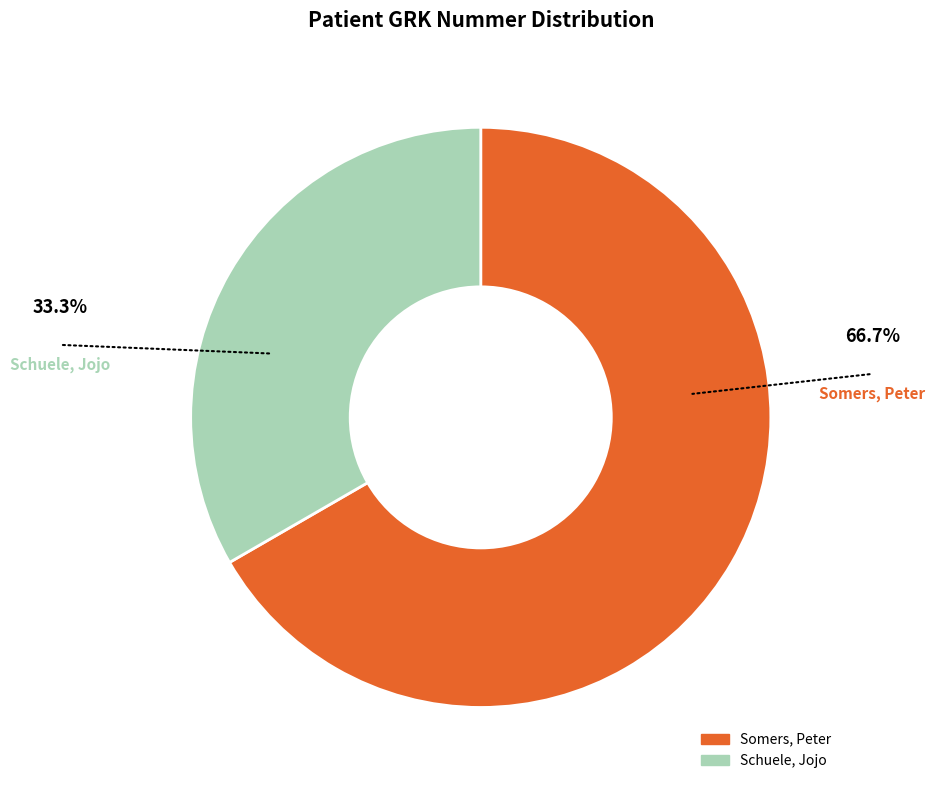

True or false: Somers, Peter accounts for 77% of the total.

False